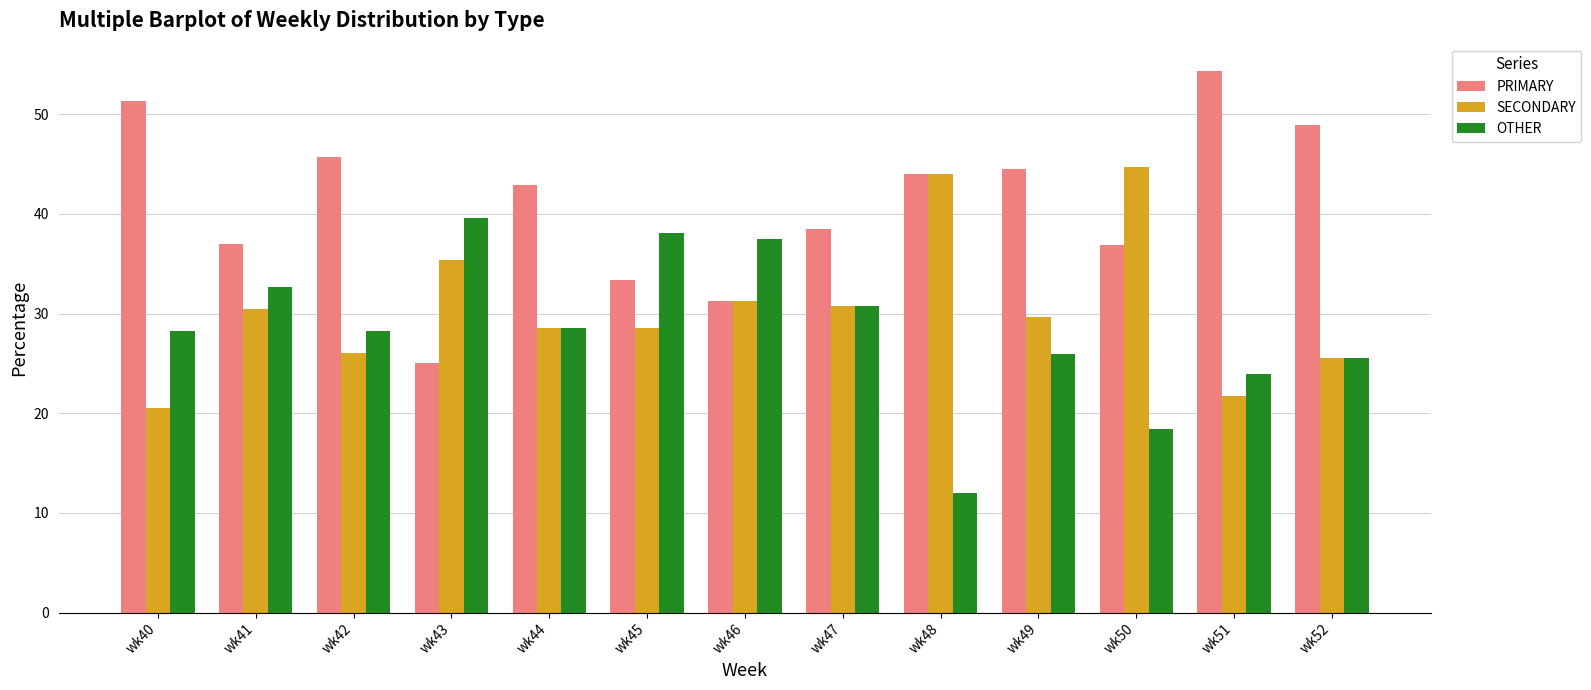

How many bars are there in total?

39